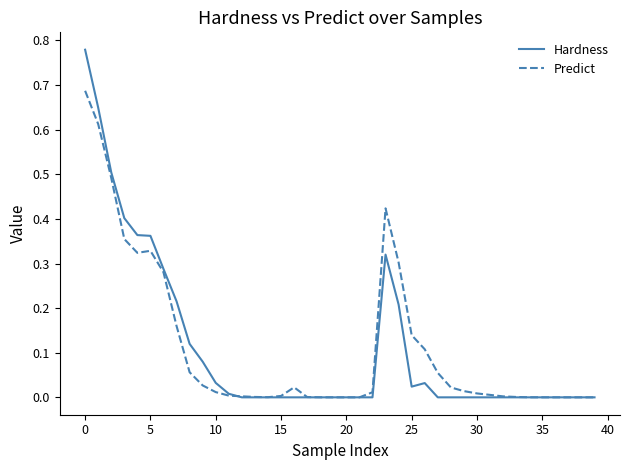

How many lines are shown in the chart?

2